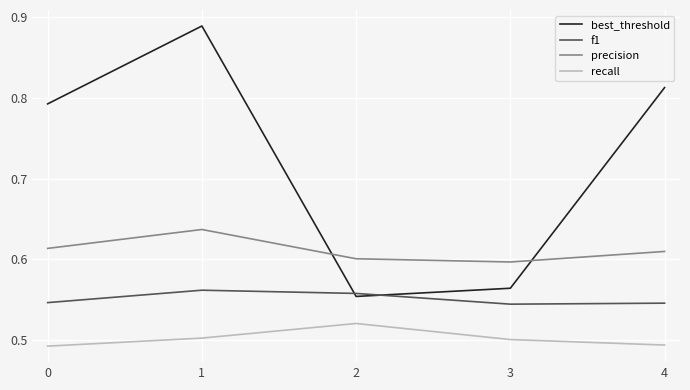

List the labels in order of best_threshold value, smallest first.

2, 3, 0, 4, 1